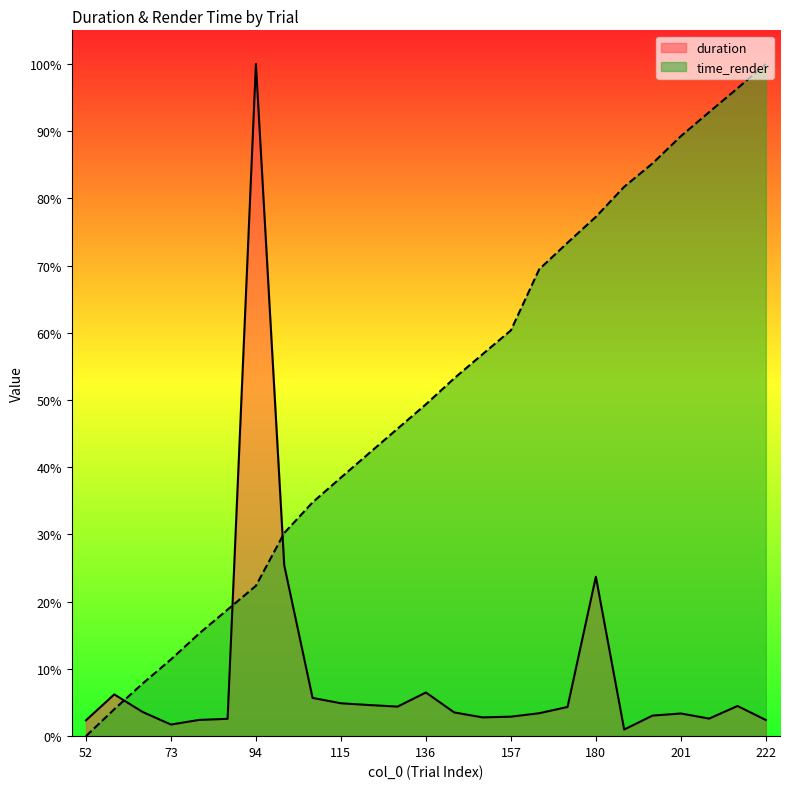

Which series has the widest spread of values?

time_render